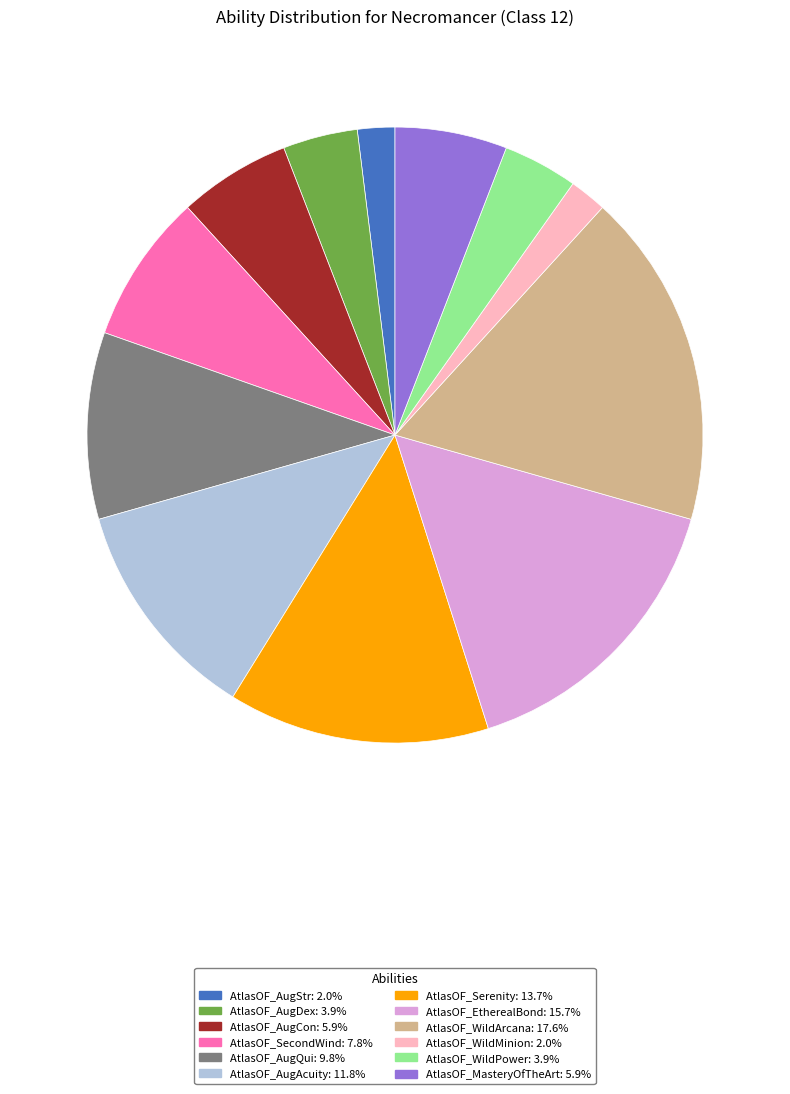

What is the largest slice in the pie chart?

AtlasOF_WildArcana